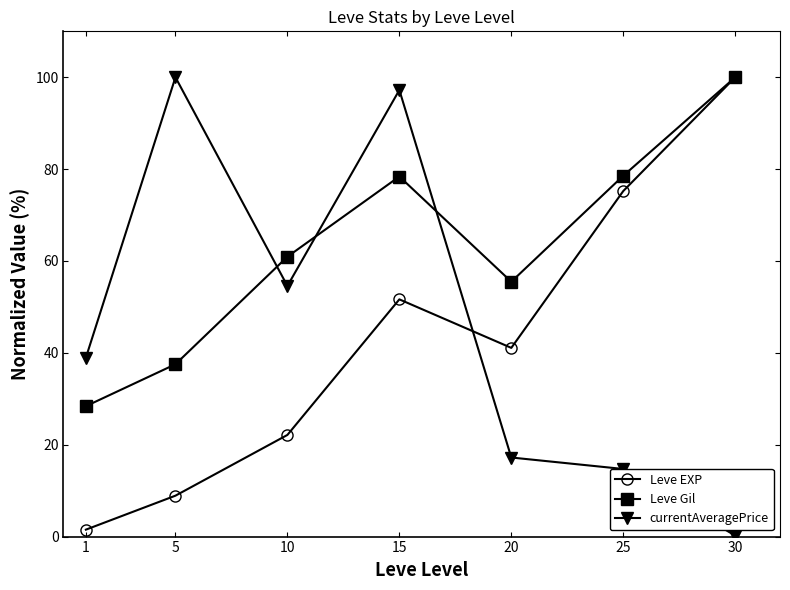

True or false: Leve EXP and currentAveragePrice intersect in this chart.

True